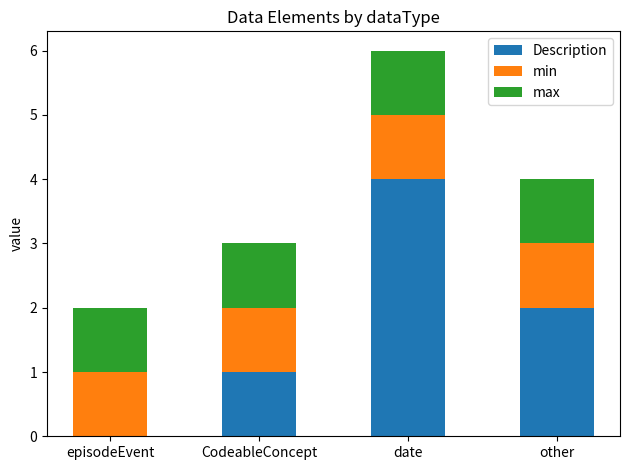

What is the highest value of the Description series?

4